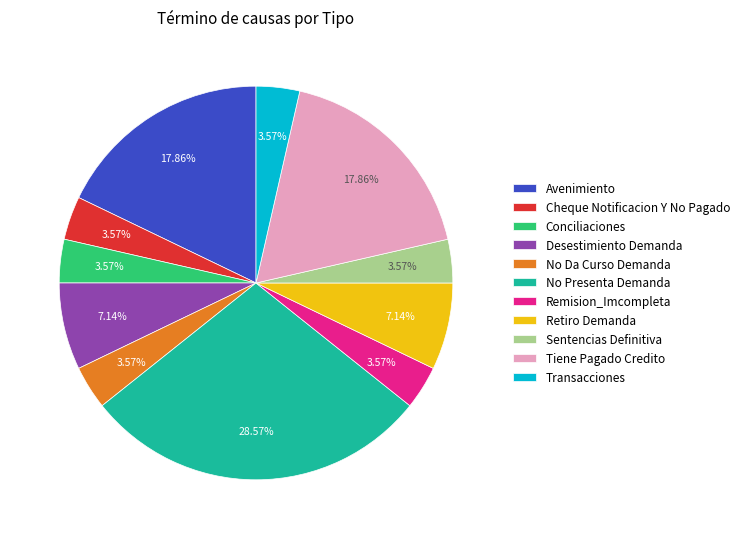

To the nearest percent, what is the average slice percentage?

9%